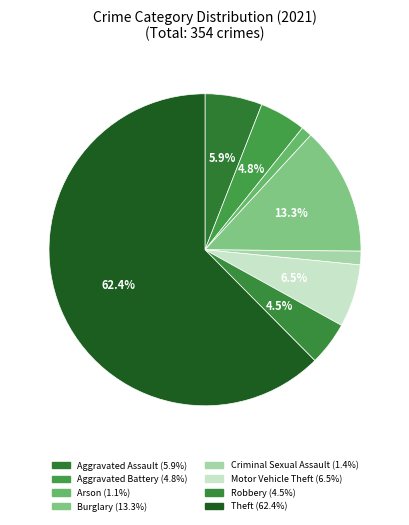

How many segments does this pie chart have?

8